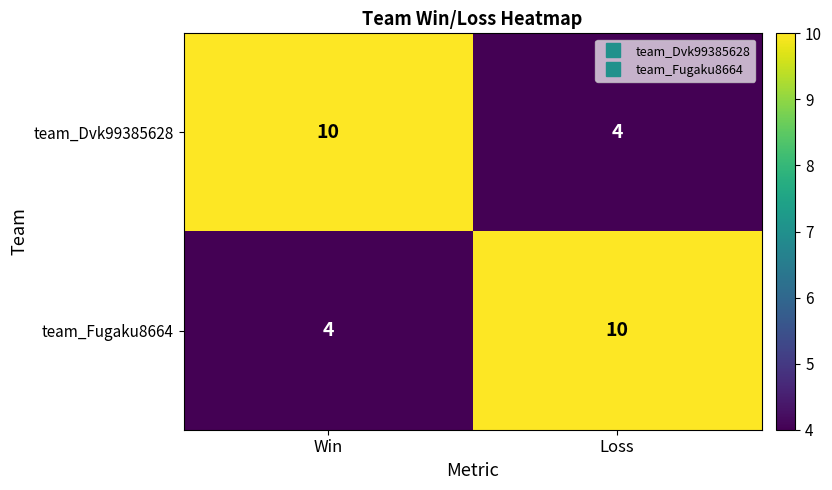

What is the approximate value of team_Dvk99385628 at Loss?

4